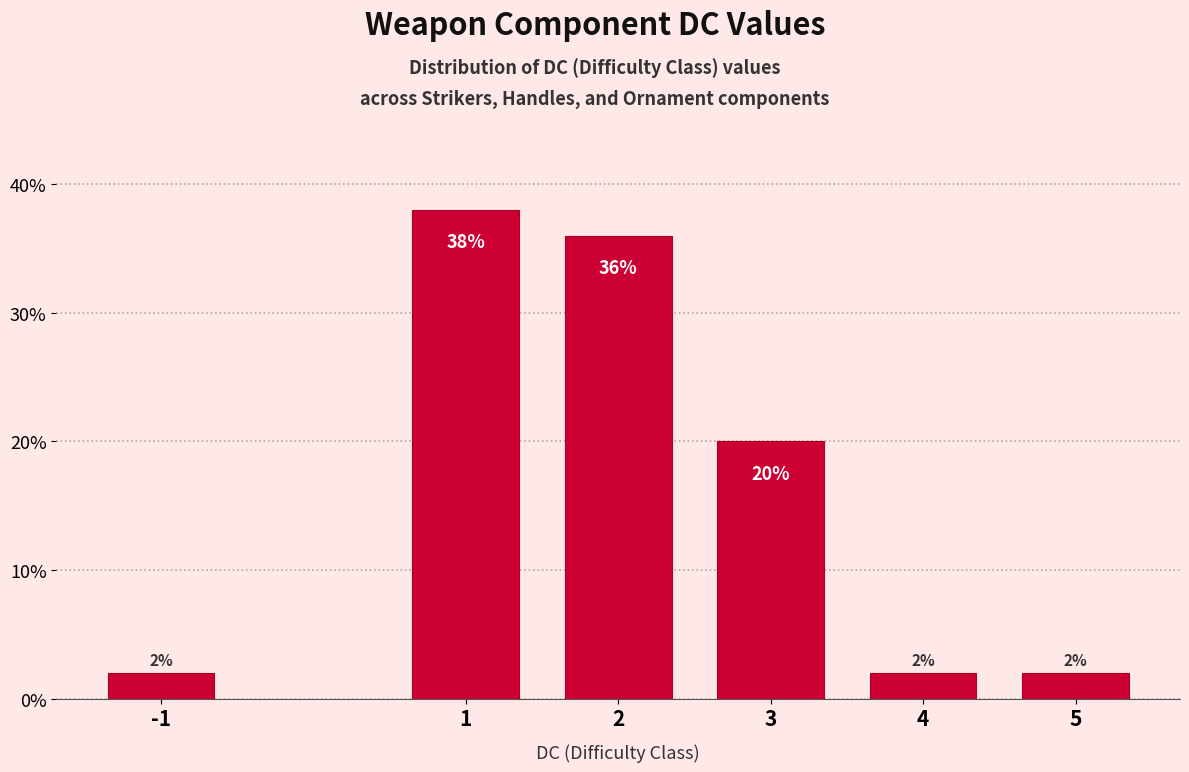

Reading left to right, list all the values displayed in this chart.

2	38	36	20	2	2